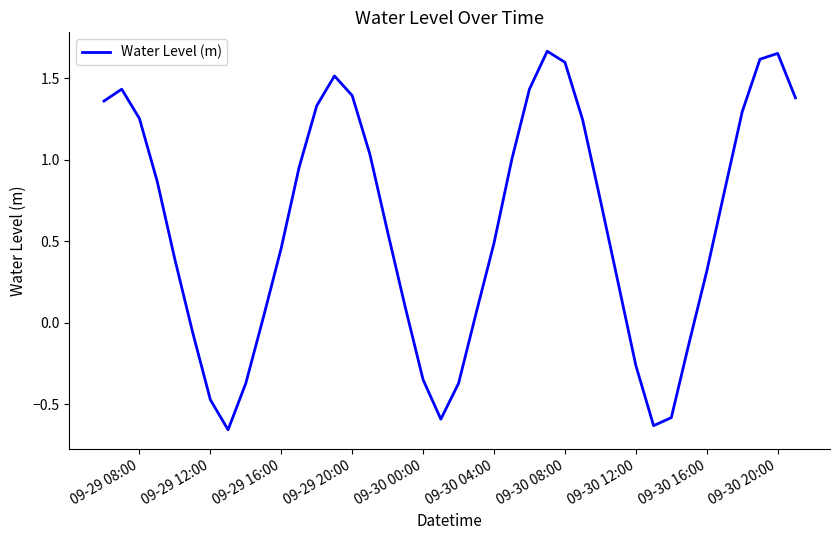

What is the value of the 40th point from the left?

1.4